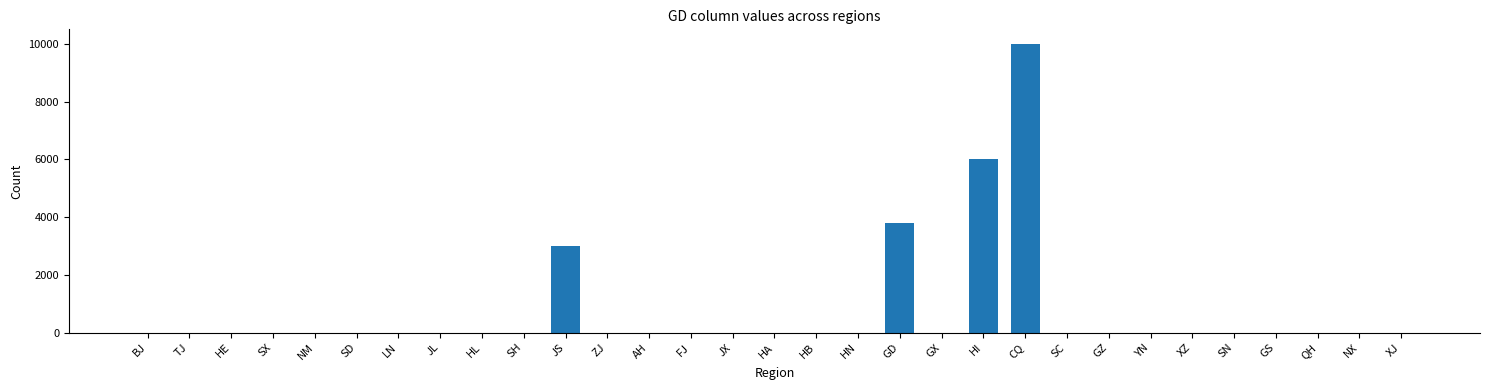

What is the greatest value displayed?

10000